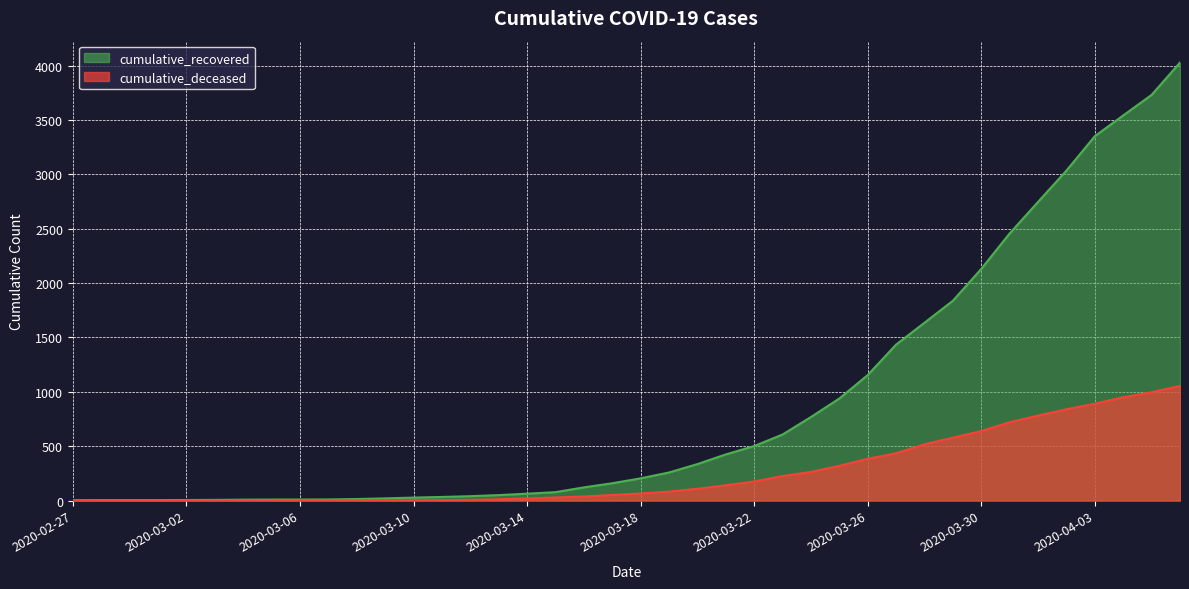

True or false: cumulative_deceased and cumulative_recovered cross at least once.

False